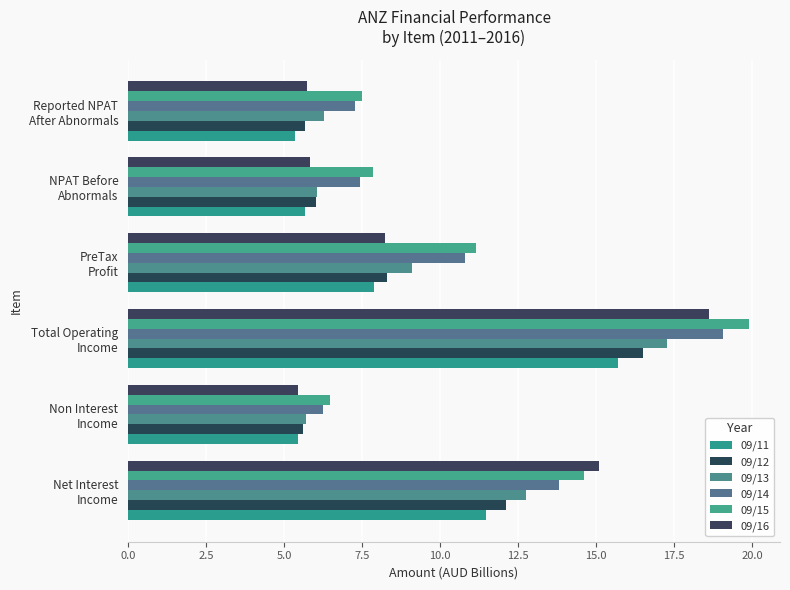

Which label corresponds to the largest value in the chart?

Total Operating
Income